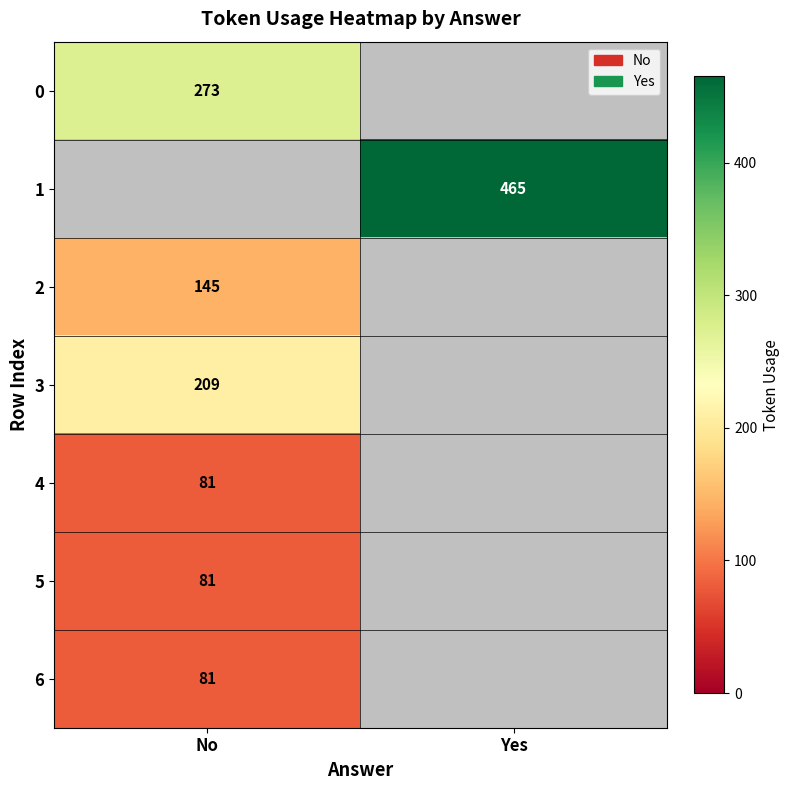

The 4 series shows 50 at No. True or false?

False